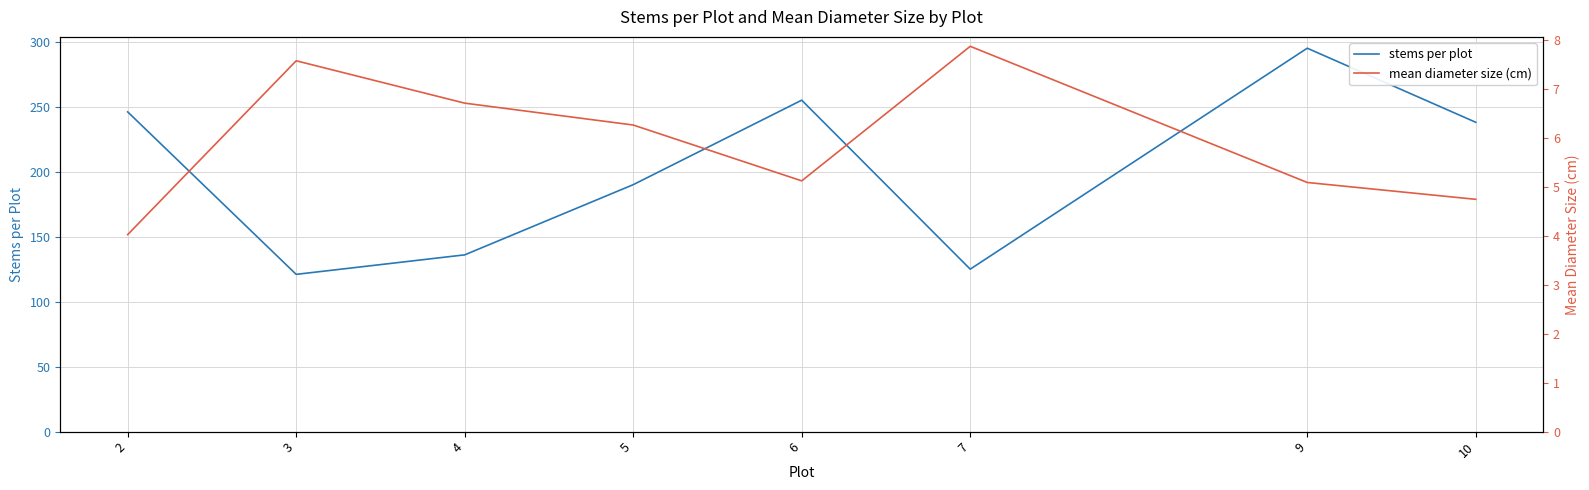

Reading right to left, what are all the values shown in this chart?

stems per plot: 238.0	295.0	125.0	255.0	190.0	136.0	121.0	246.0
mean diameter size (cm): 4.7	5.1	7.9	5.1	6.3	6.7	7.6	4.0